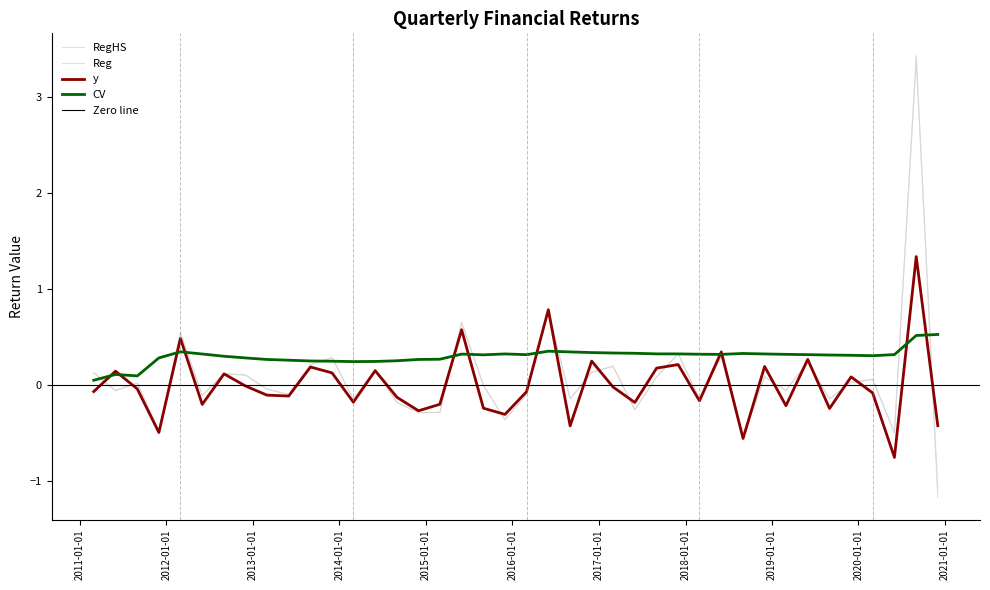

At how many categories does at least one series exceed 2?

1